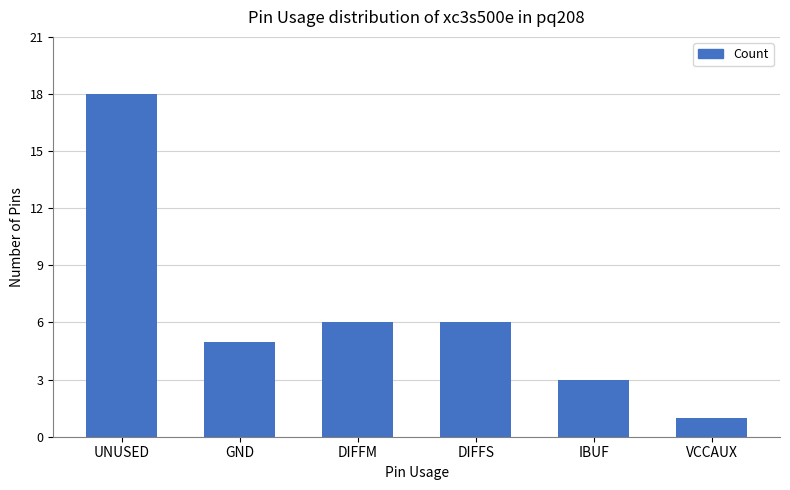

Is it true that the value at DIFFM is 1?

False